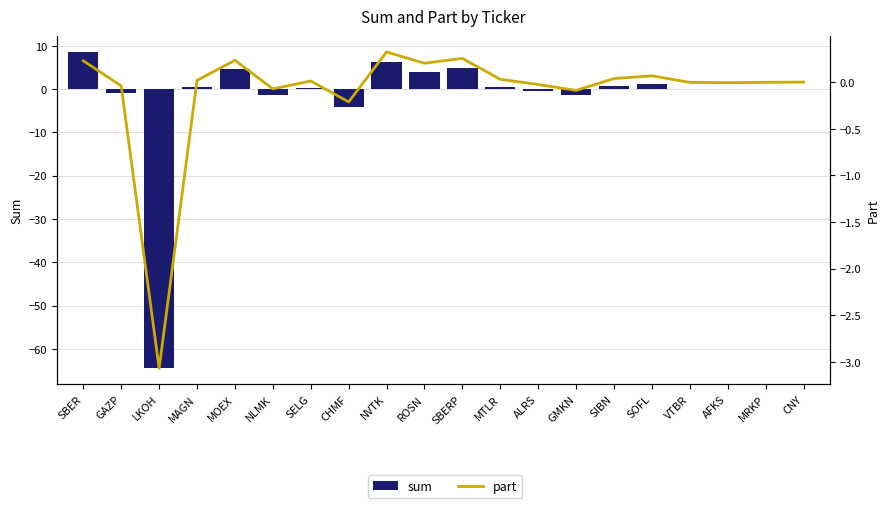

Is the value of part at NLMK greater than the value of sum at MAGN?

No